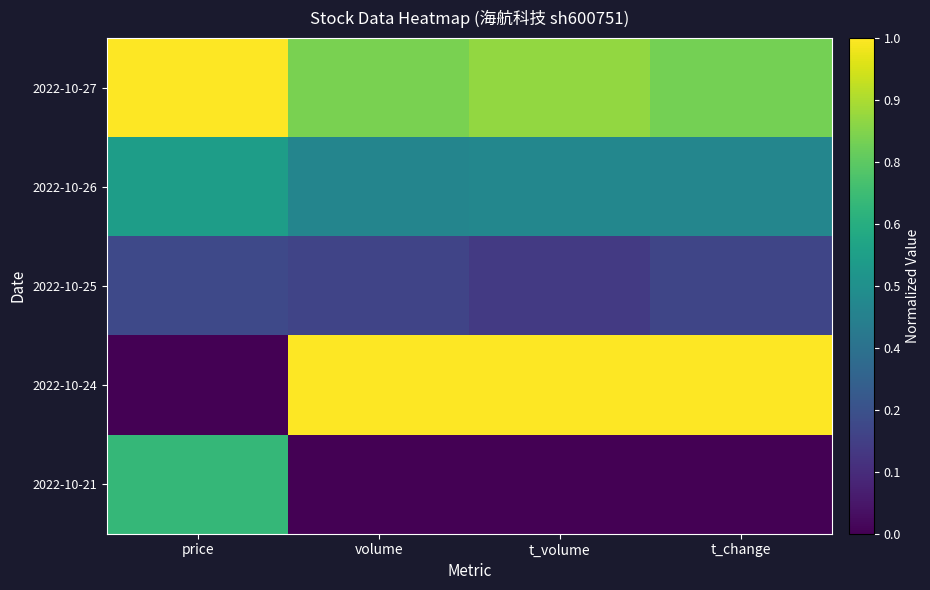

What is the difference between the highest and lowest values at t_change?

1.0